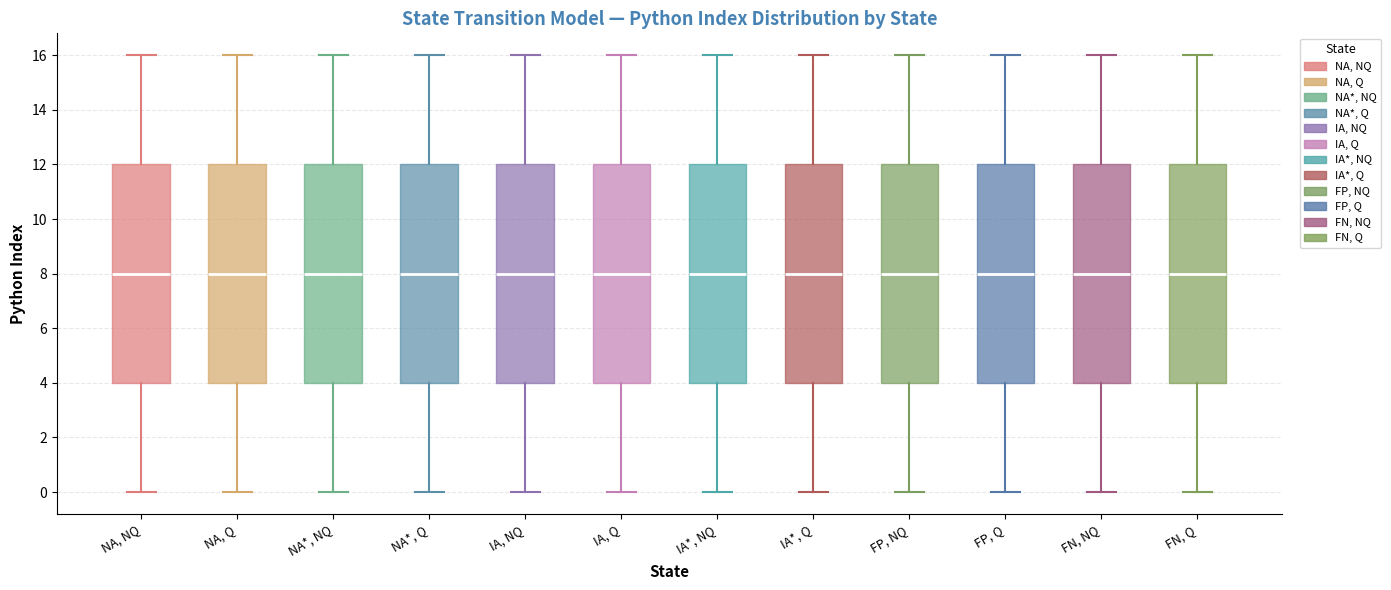

Reading left to right, read every box against the y-axis: the position of its median line, the range the box covers, and the ends of its whiskers. The values are not printed on the chart, so give them approximately, as read against the axis.

NA, NQ: median 8, box 4 to 12, whiskers 0 to 16
NA, Q: median 8, box 4 to 12, whiskers 0 to 16
NA*, NQ: median 8, box 4 to 12, whiskers 0 to 16
NA*, Q: median 8, box 4 to 12, whiskers 0 to 16
IA, NQ: median 8, box 4 to 12, whiskers 0 to 16
IA, Q: median 8, box 4 to 12, whiskers 0 to 16
IA*, NQ: median 8, box 4 to 12, whiskers 0 to 16
IA*, Q: median 8, box 4 to 12, whiskers 0 to 16
FP, NQ: median 8, box 4 to 12, whiskers 0 to 16
FP, Q: median 8, box 4 to 12, whiskers 0 to 16
FN, NQ: median 8, box 4 to 12, whiskers 0 to 16
FN, Q: median 8, box 4 to 12, whiskers 0 to 16